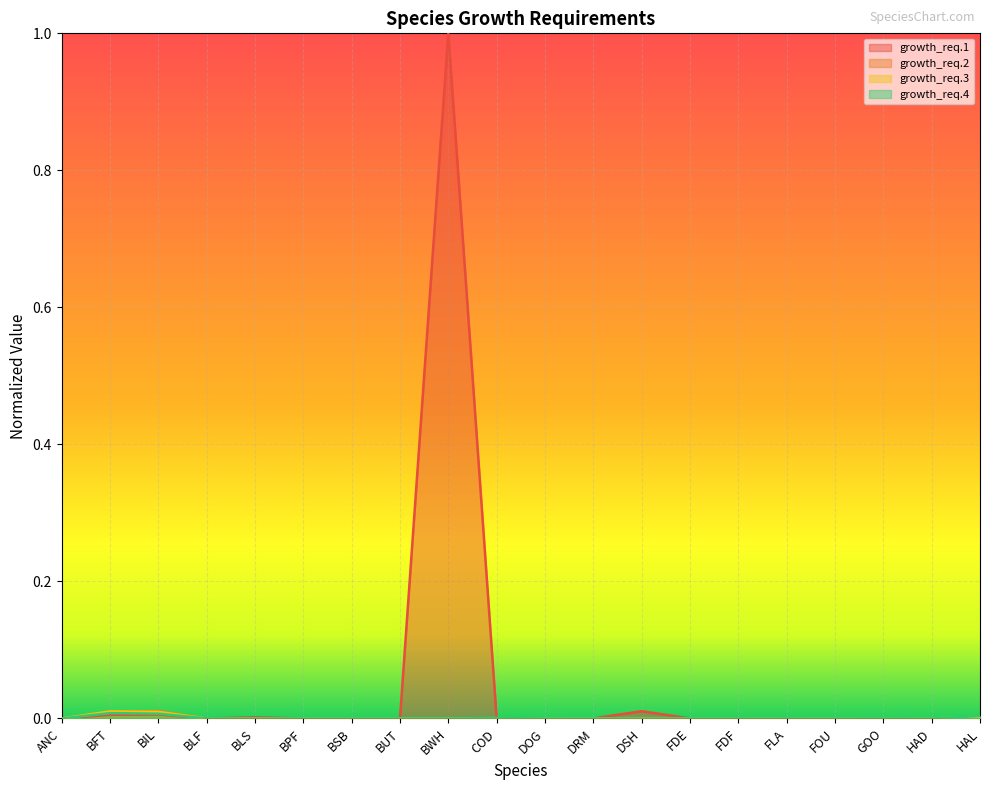

How many interior local valleys does the growth_req.1 series have?

7